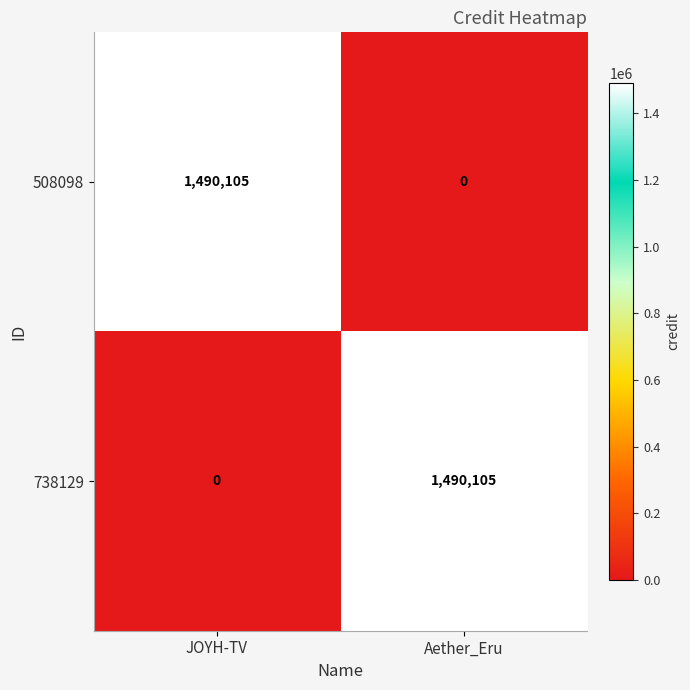

Reading left to right, transcribe all the data shown in this chart.

508098: JOYH-TV=1490105	Aether_Eru=0
738129: JOYH-TV=0	Aether_Eru=1490105